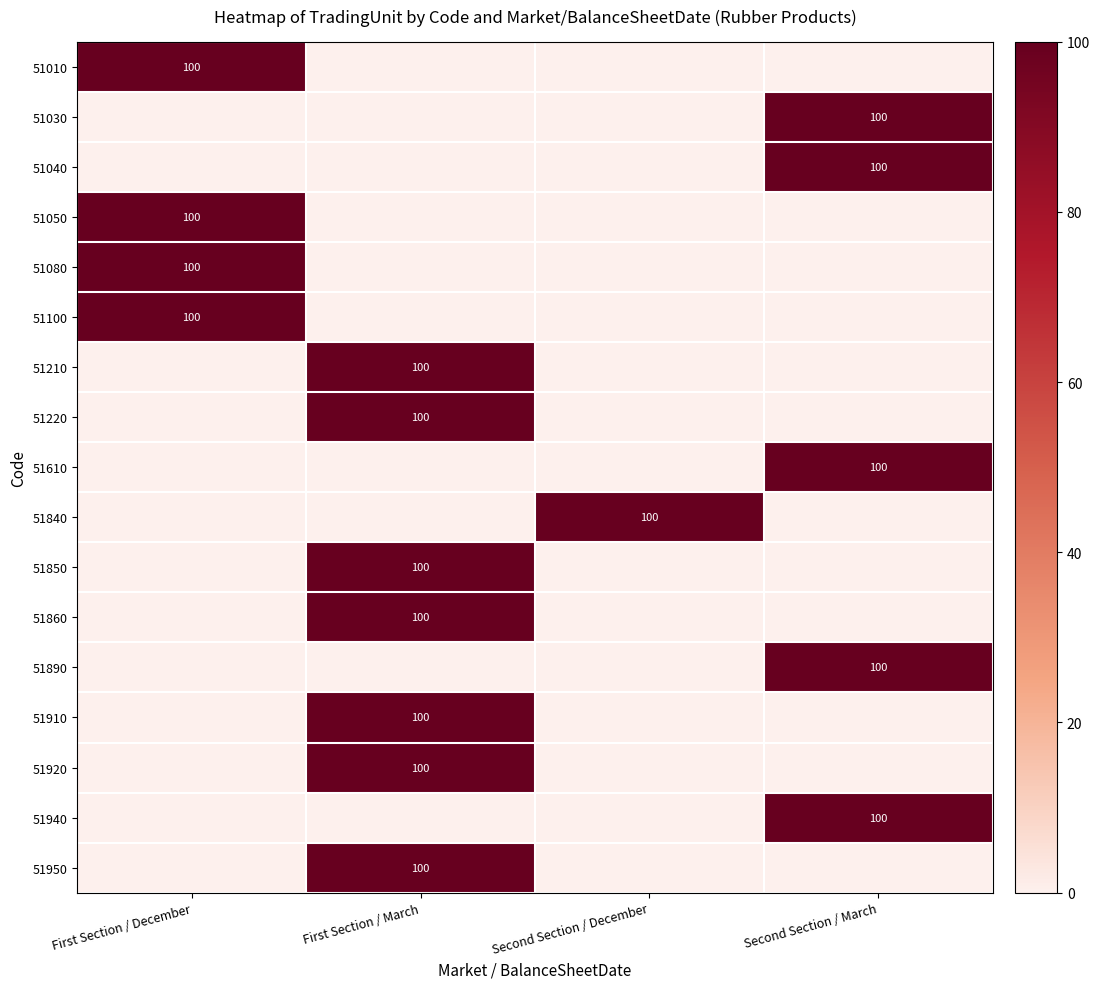

How many 51950 values are between 0 and 100?

4